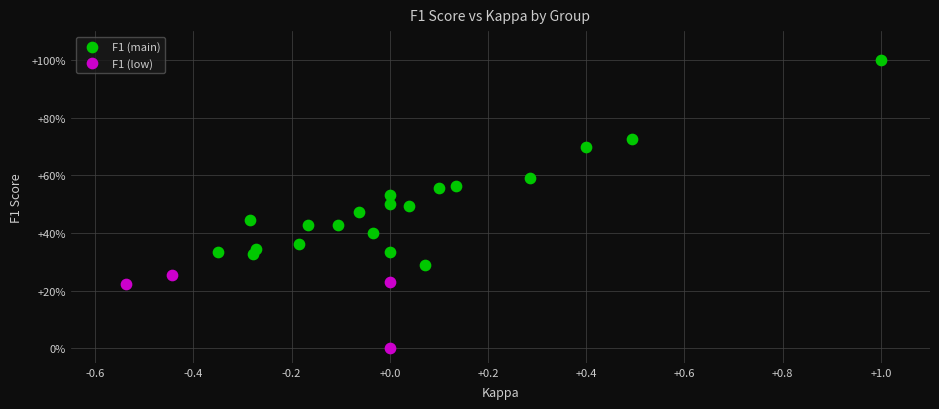

What are all the series names shown in the legend?

F1 (main), F1 (low)